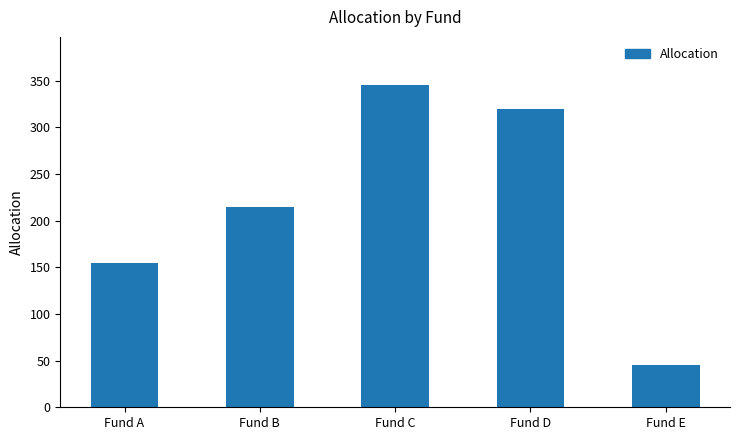

The chart shows a value of 28 at Fund E. True or false?

False